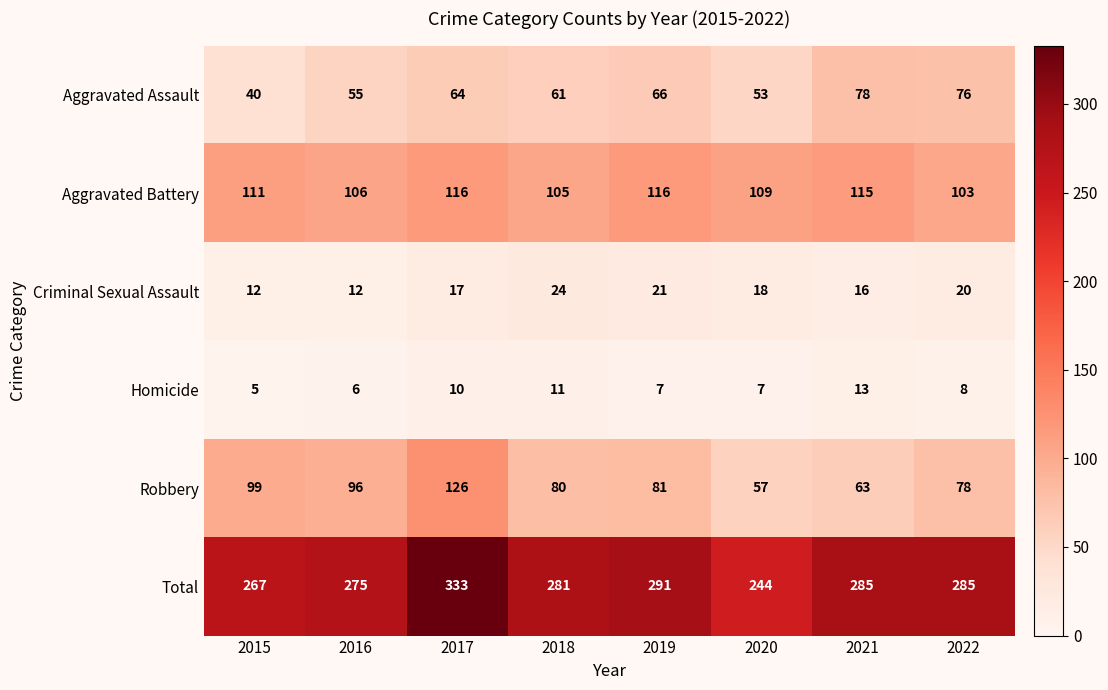

Rank the series at 2022 from highest to lowest value.

Total, Aggravated Battery, Robbery, Aggravated Assault, Criminal Sexual Assault, Homicide